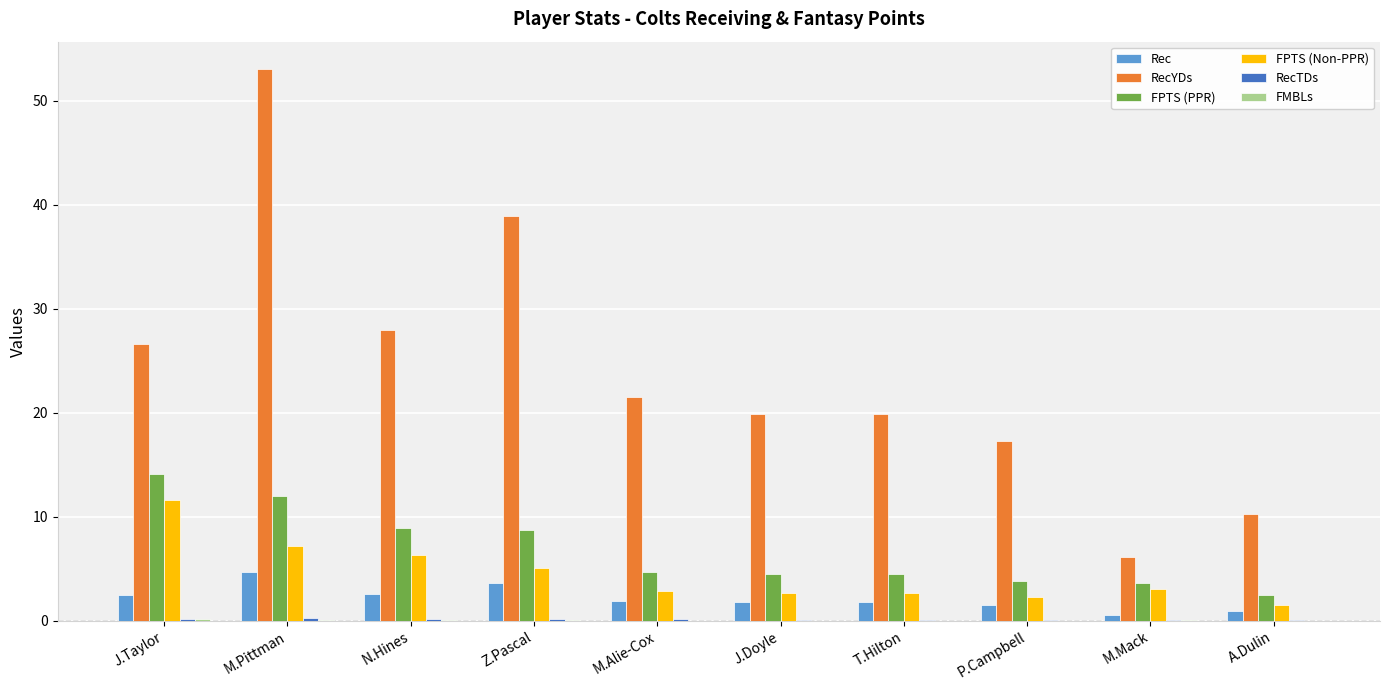

Which series has the largest total across all categories?

RecYDs